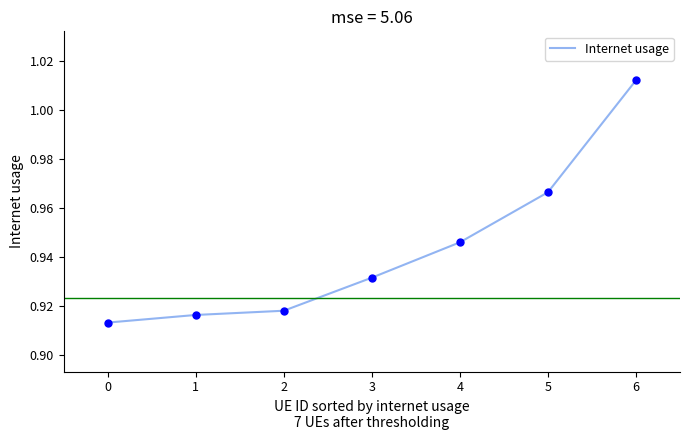

Which label corresponds to the smallest value in the chart?

0